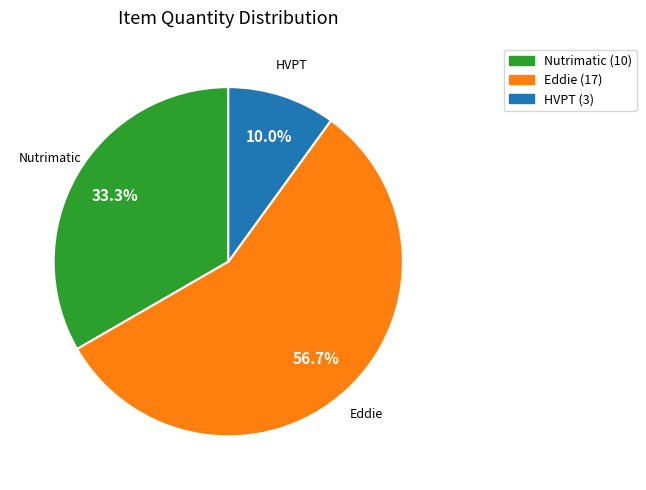

Is there any slice that represents more than half of the pie?

Yes